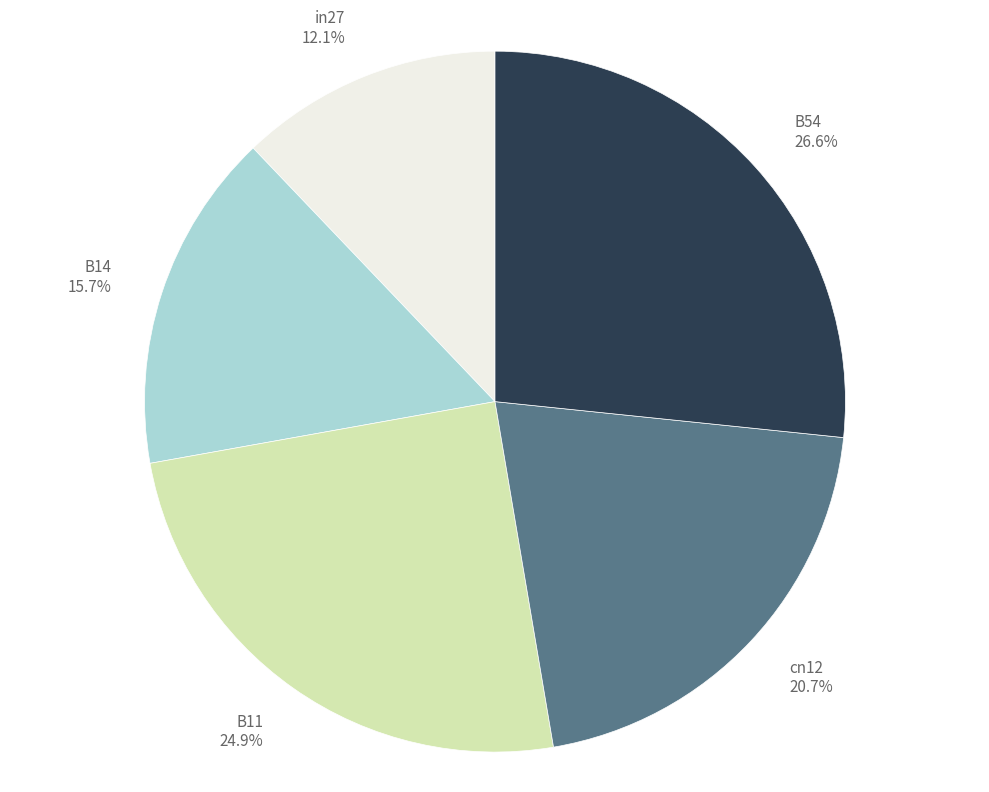

Does any single category account for the majority?

No